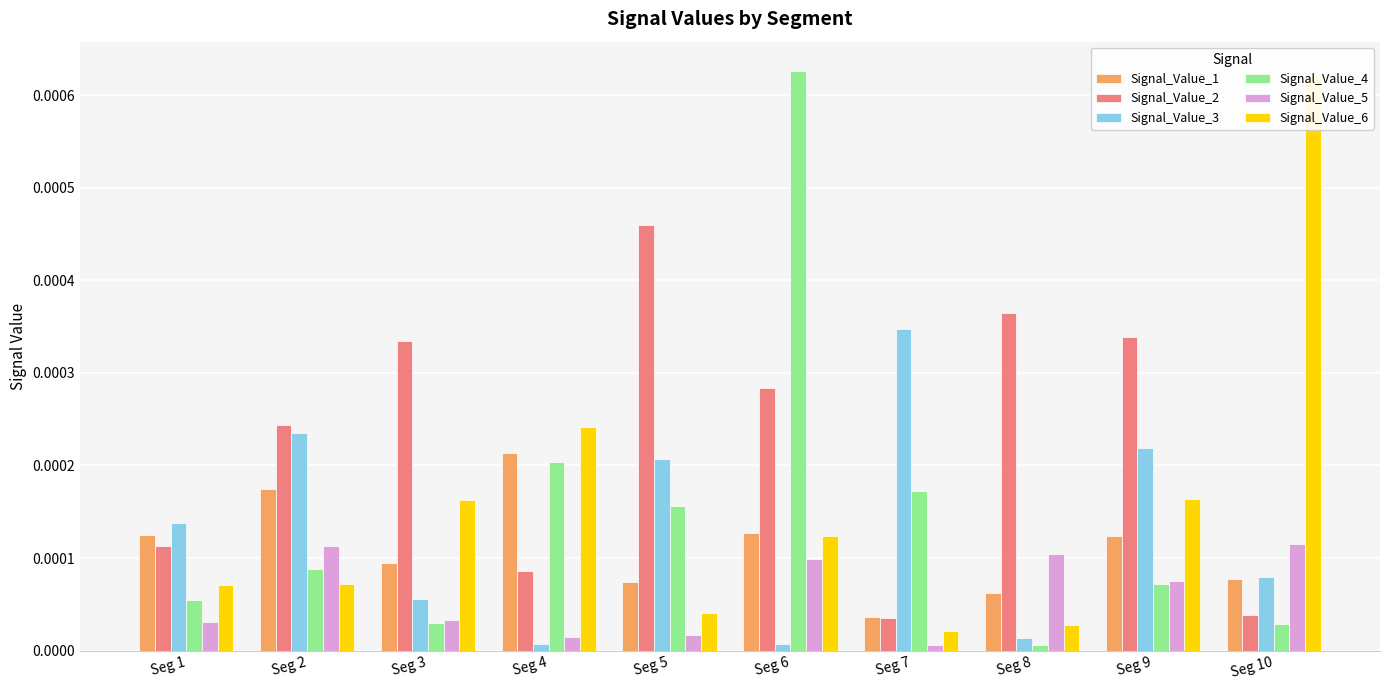

Between Seg 1 and Seg 8, which series saw the biggest shift?

Signal_Value_2